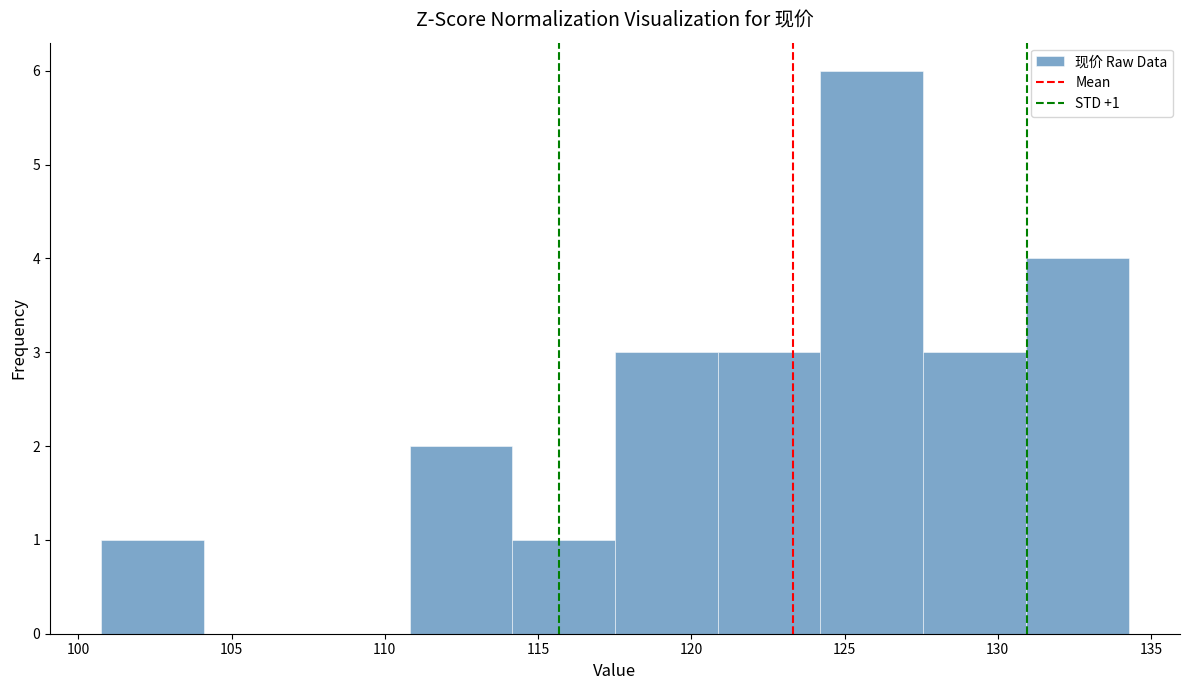

Which range on the x-axis has the tallest bar?

124.0 to 127.5